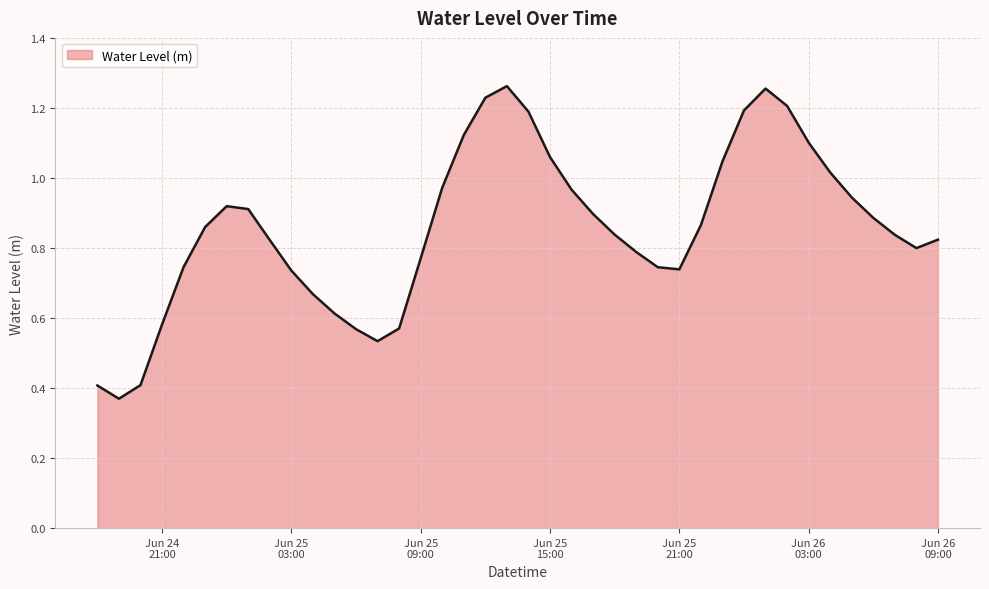

At which label is the value closest to 0?

2025-06-24 19:00:00